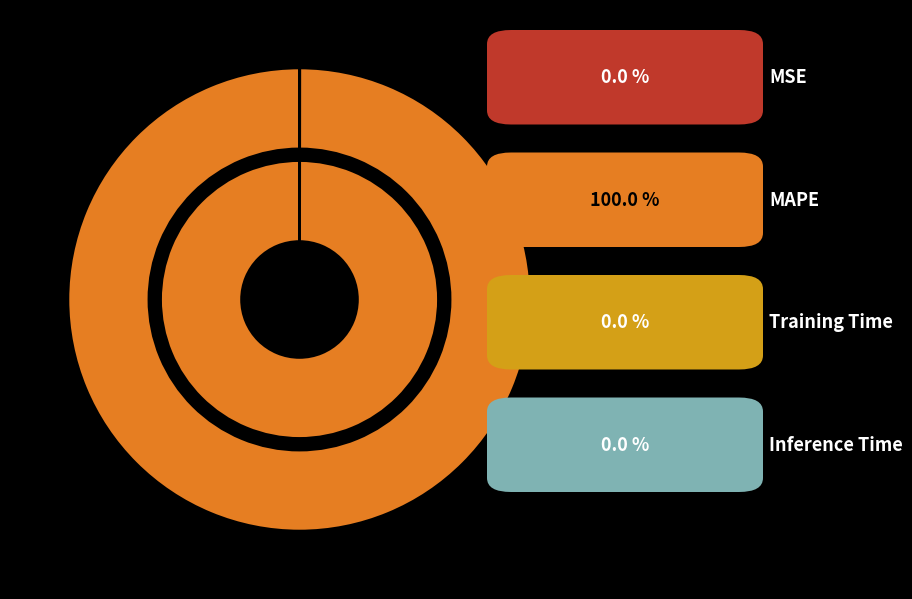

Is it true that Training Time is 6% of the pie?

False